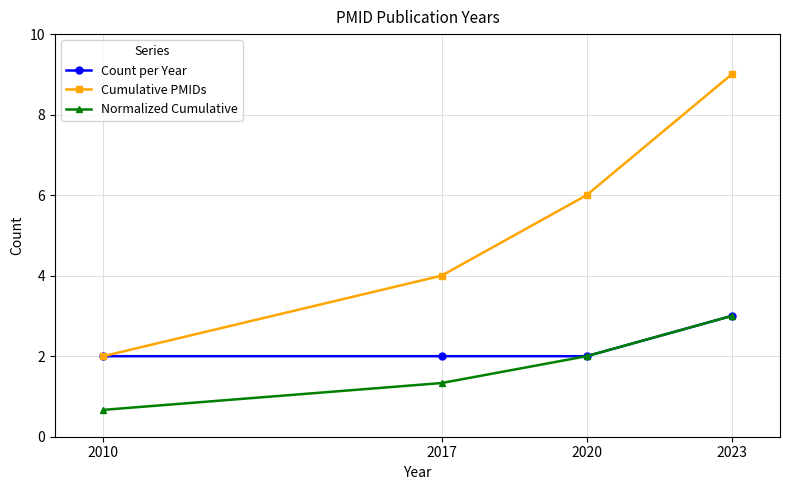

Reading left to right, what are all the values shown in this chart?

Count per Year: 2010=2.0	2017=2.0	2020=2.0	2023=3.0
Cumulative PMIDs: 2010=2.0	2017=4.0	2020=6.0	2023=9.0
Normalized Cumulative: 2010=0.7	2017=1.3	2020=2.0	2023=3.0